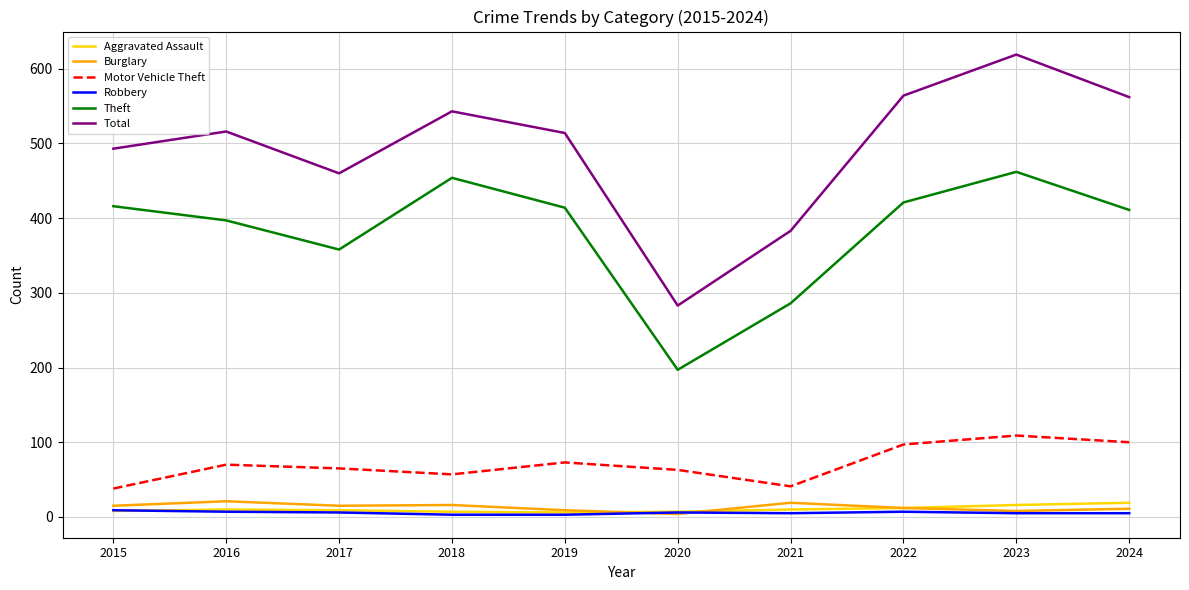

What is the sum of all Theft values?

3816